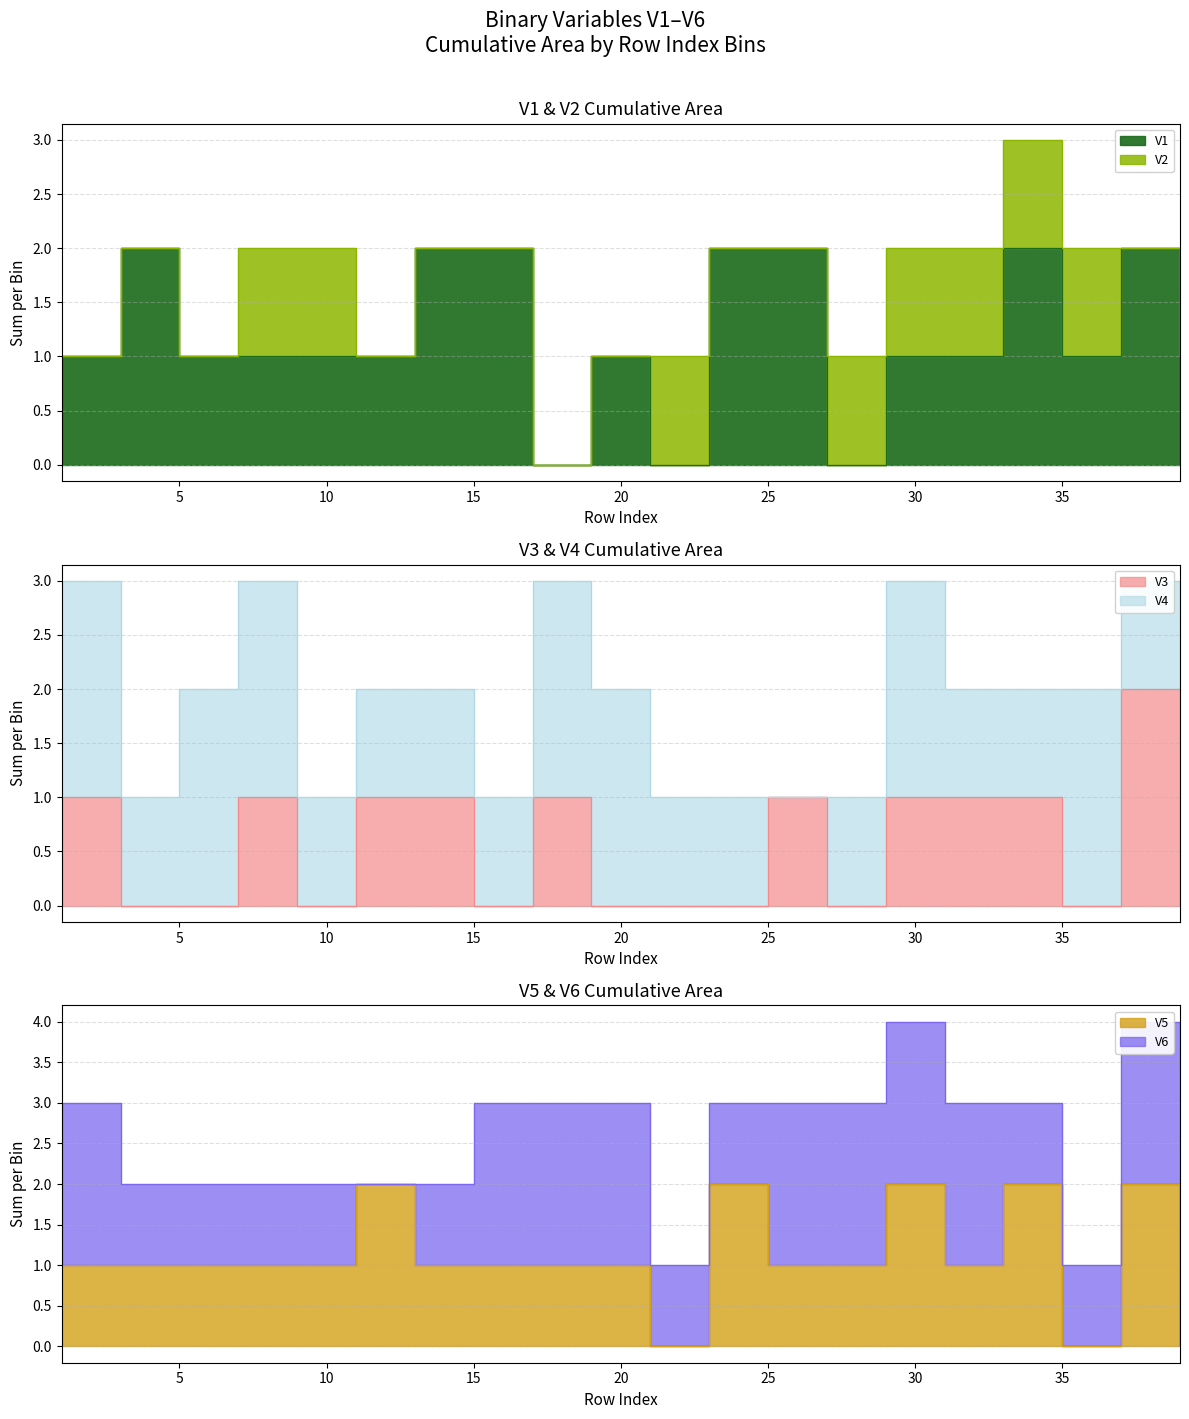

Where do V2 and V3 first cross each other?

8 and 9